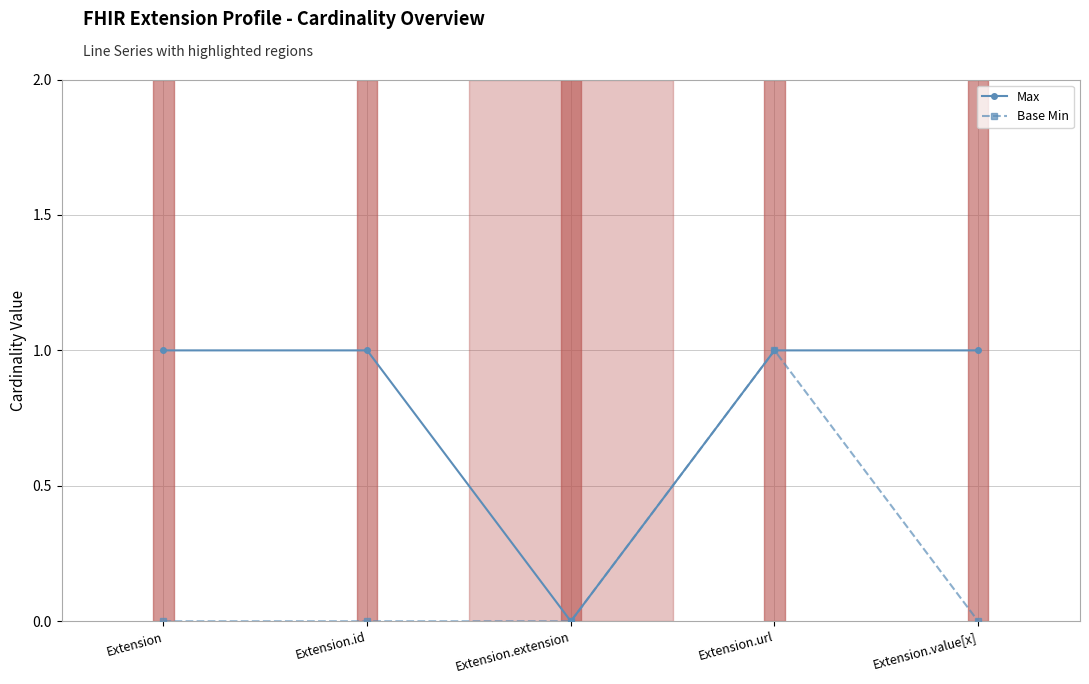

Is the value of Max at Extension.url greater than the value of Base Min at Extension?

Yes